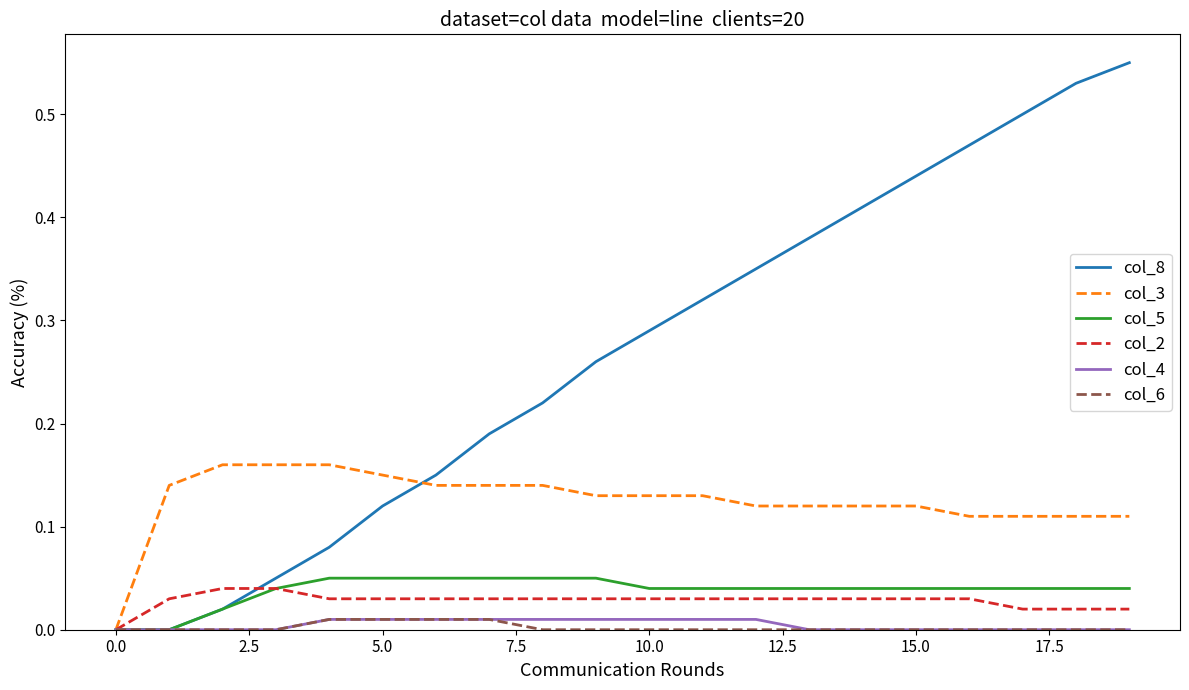

Which series has the largest total across all categories?

col_8